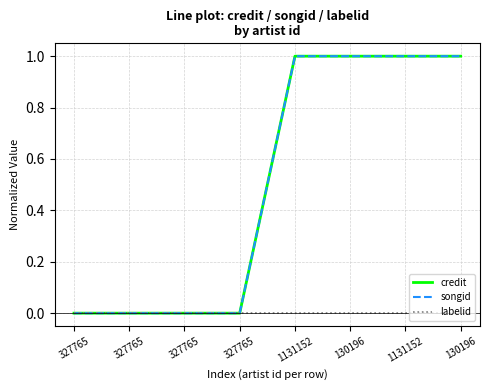

List the series in order of their peak value, highest first.

credit, songid, labelid